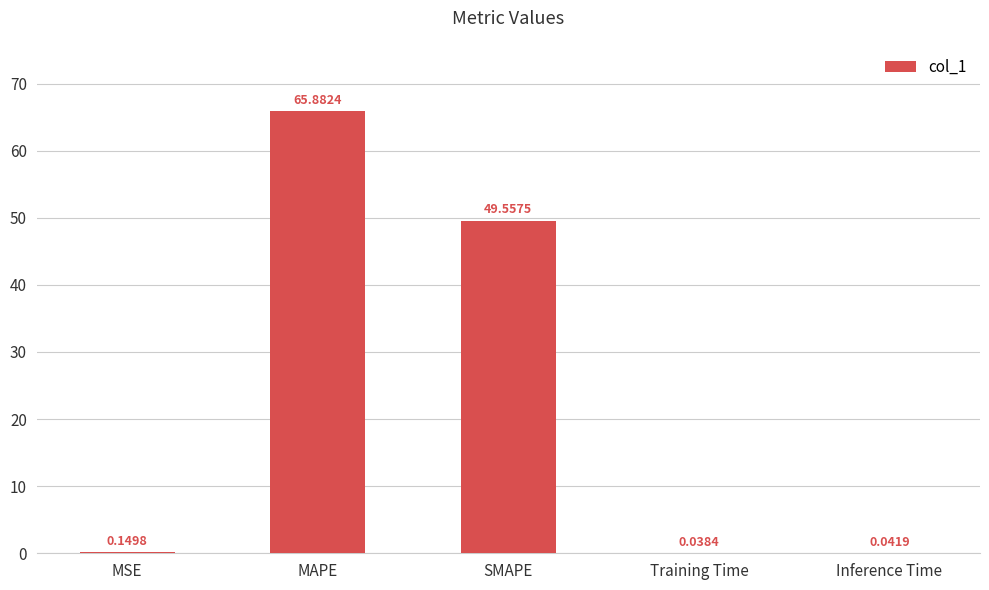

Between MAPE and Inference Time, which is larger?

MAPE